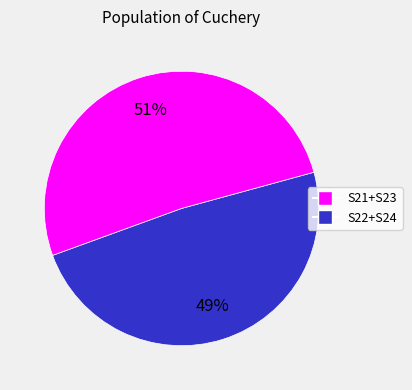

How many segments does this pie chart have?

2